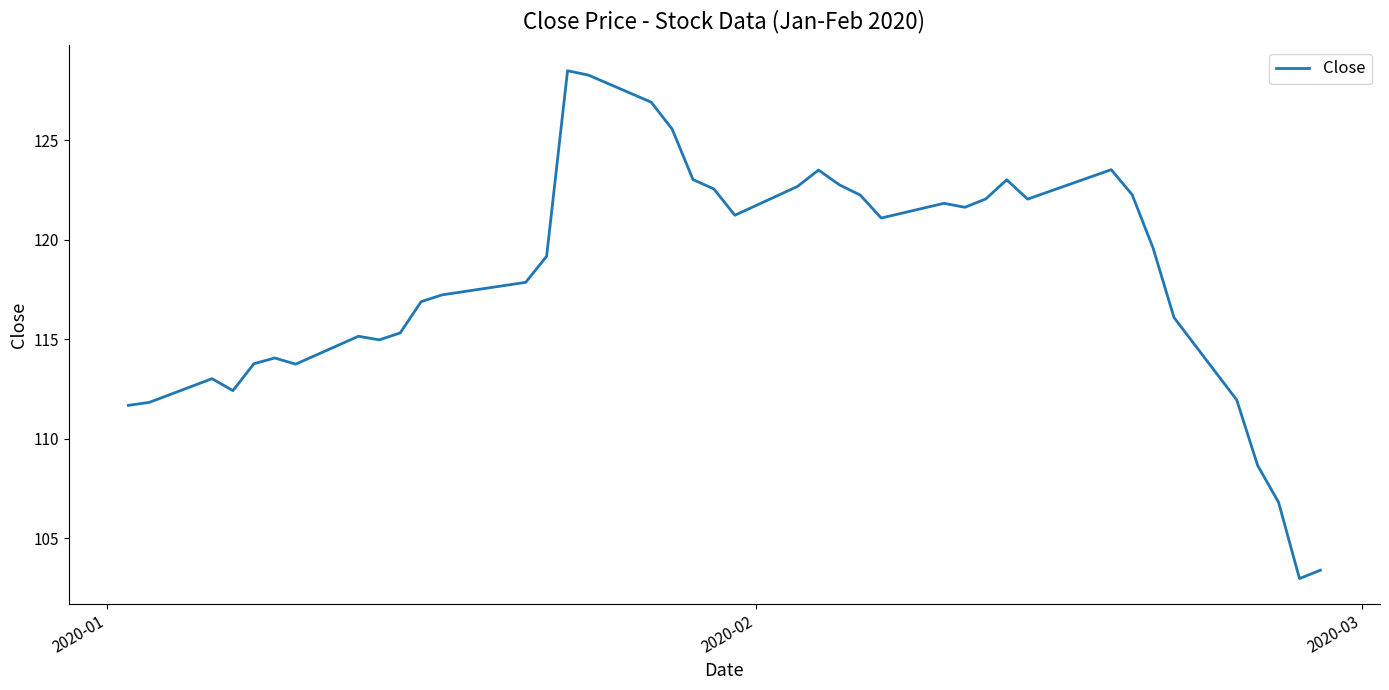

What is the smallest value displayed?

103.0